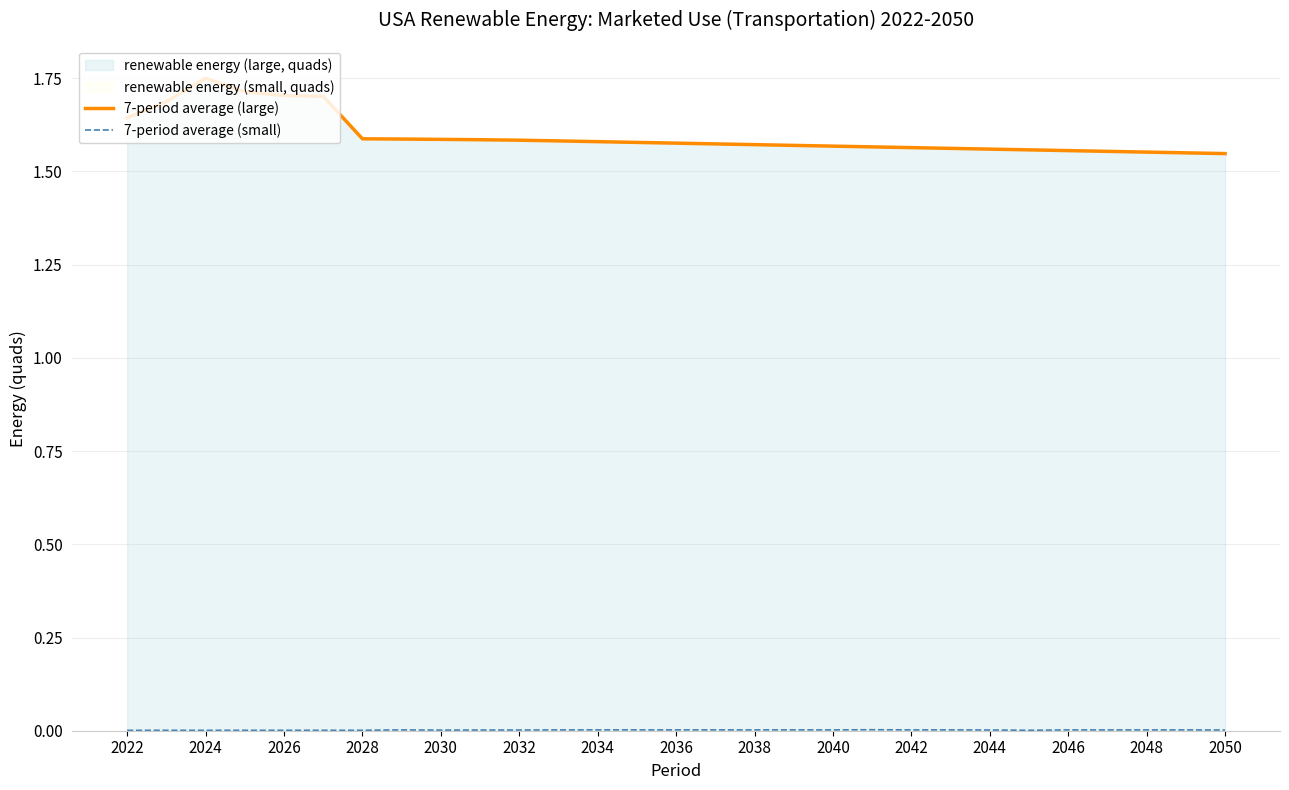

Which series has the largest range (max minus min)?

7-period average (large)